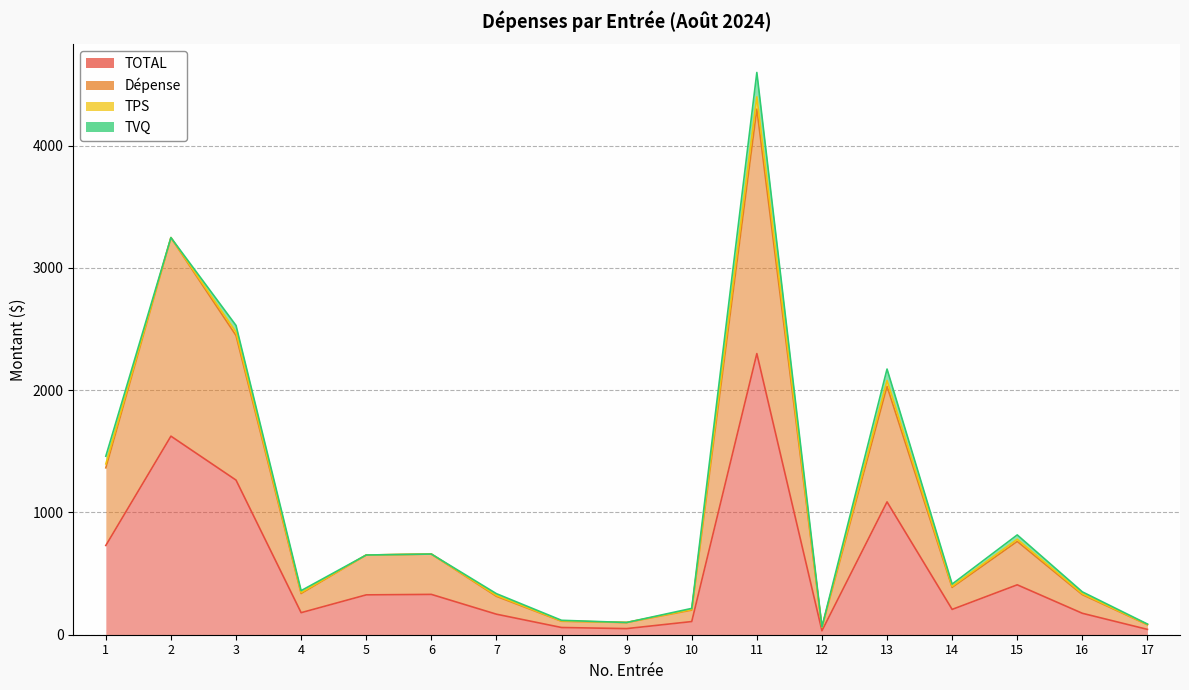

True or false: TOTAL has a value of 175.3 at 16.

True